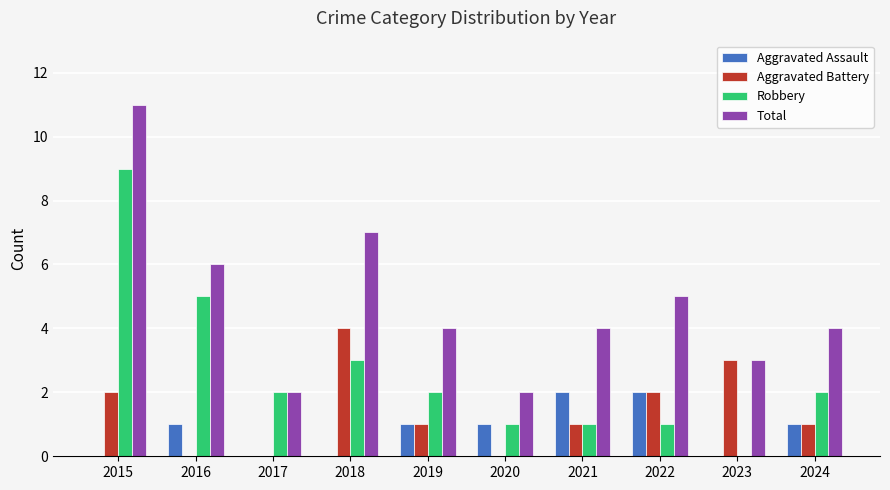

What is the sum of the Total values at 2023 and 2022?

8